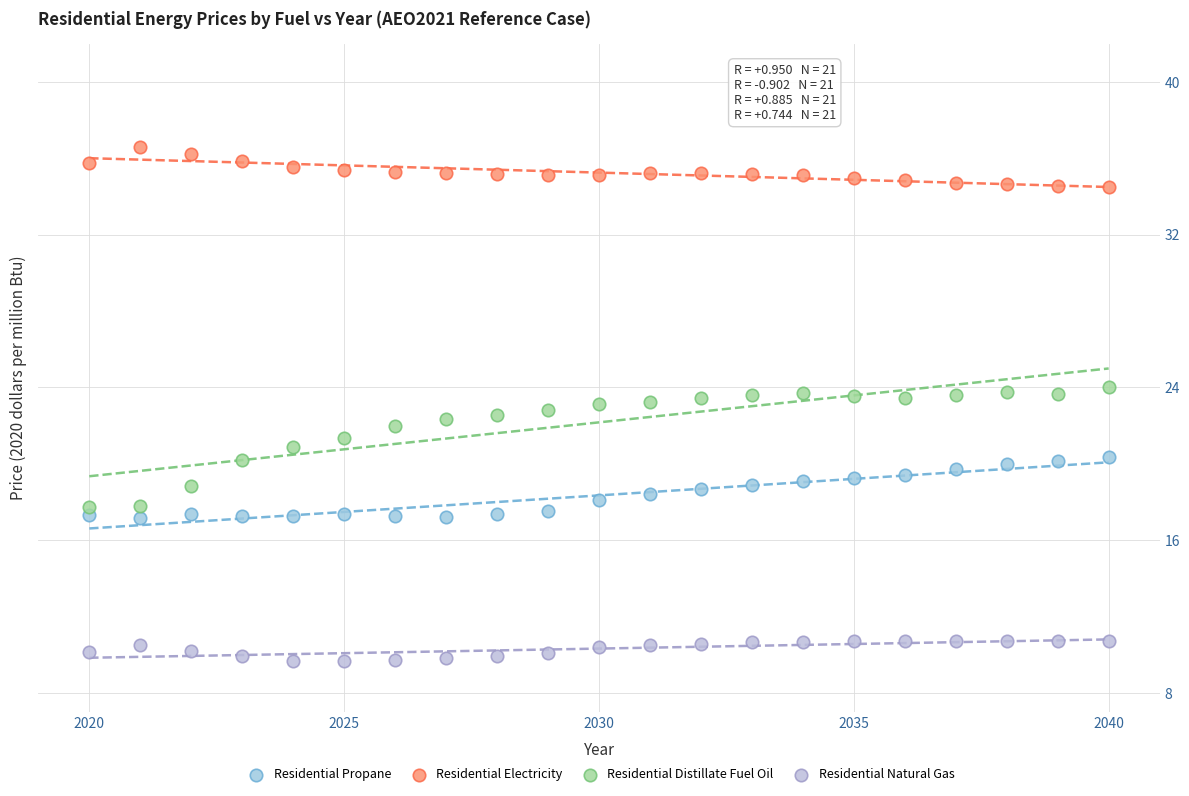

Across all data points, what is the range of X values (max minus min)?

20.0